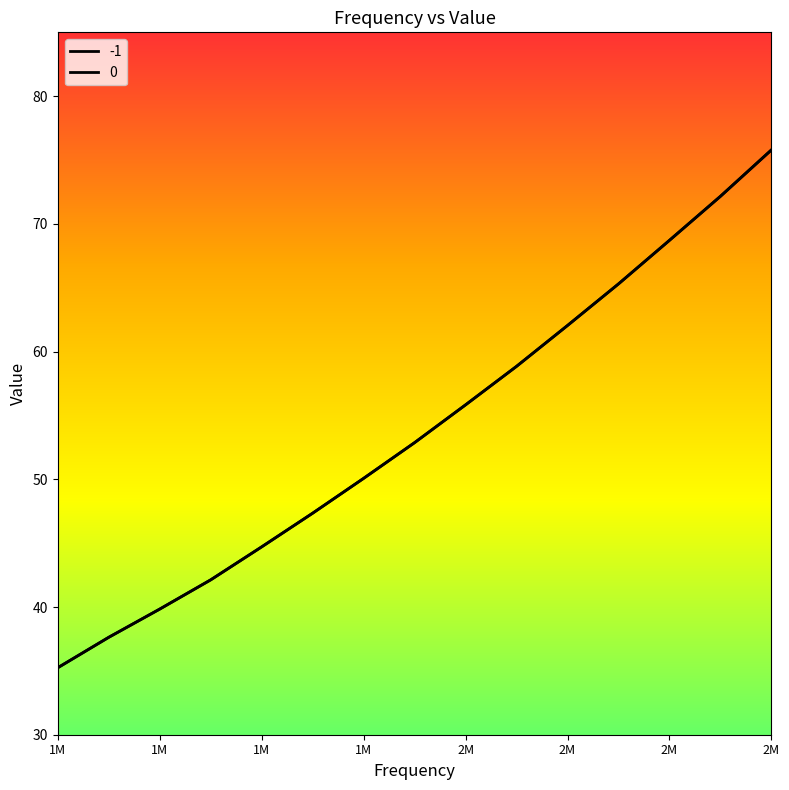

Reading left to right, extract all data points from this chart.

-1: 35.2	37.6	39.8	42.1	44.7	47.3	50.1	52.9	55.8	58.8	62.0	65.3	68.7	72.2	75.8
0: 35.2	37.6	39.8	42.1	44.7	47.3	50.1	52.9	55.8	58.8	62.0	65.3	68.7	72.2	75.8